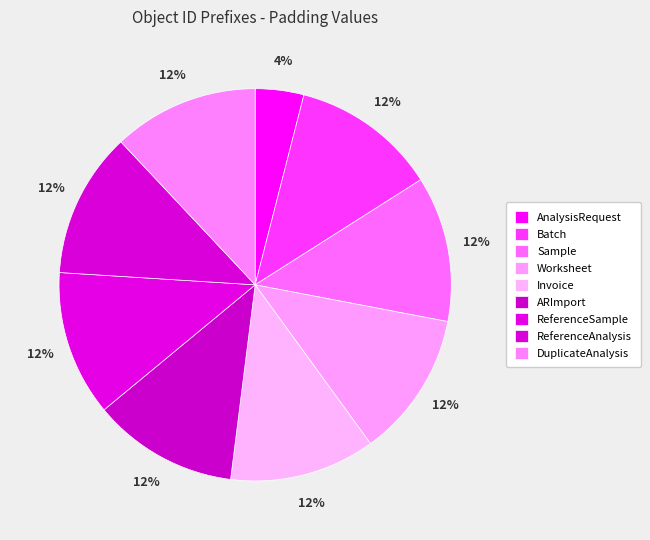

How many slices are in this pie chart?

9